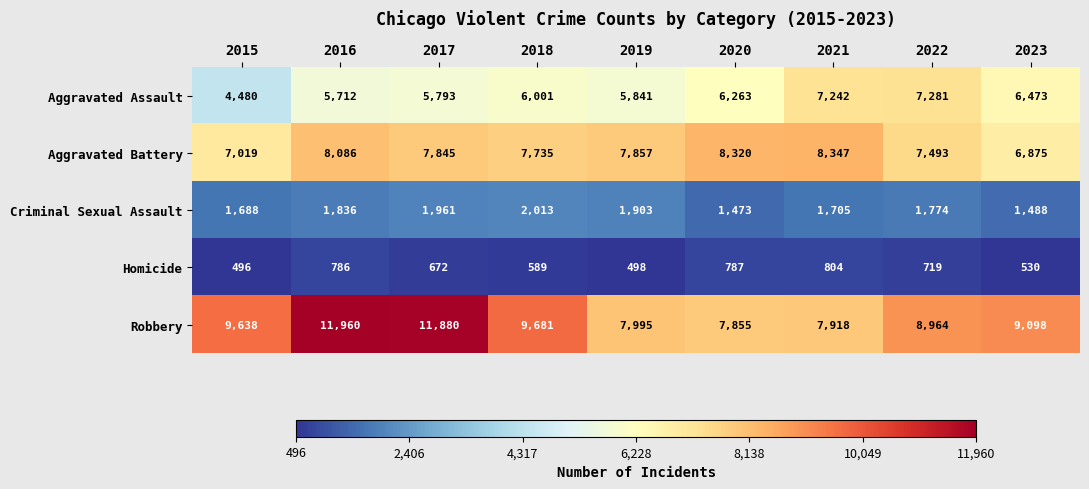

Is it true that Aggravated Battery equals 8347 at 2021?

True